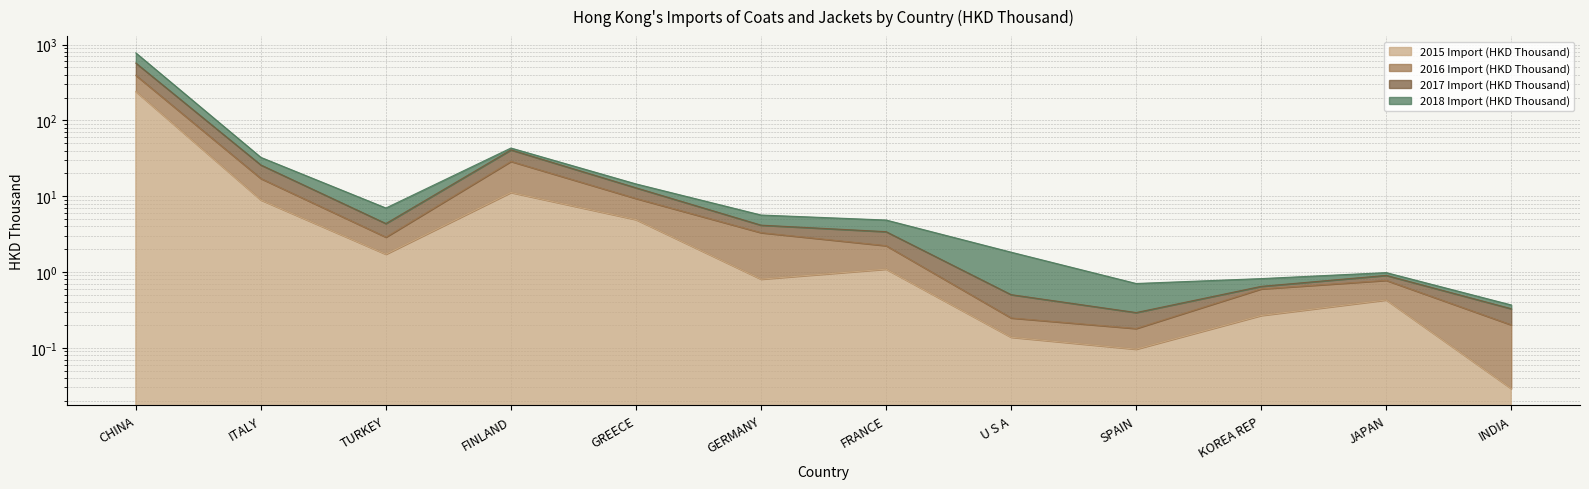

At which category does 2017 Import (HKD Thousand) reach its first local peak?

FINLAND